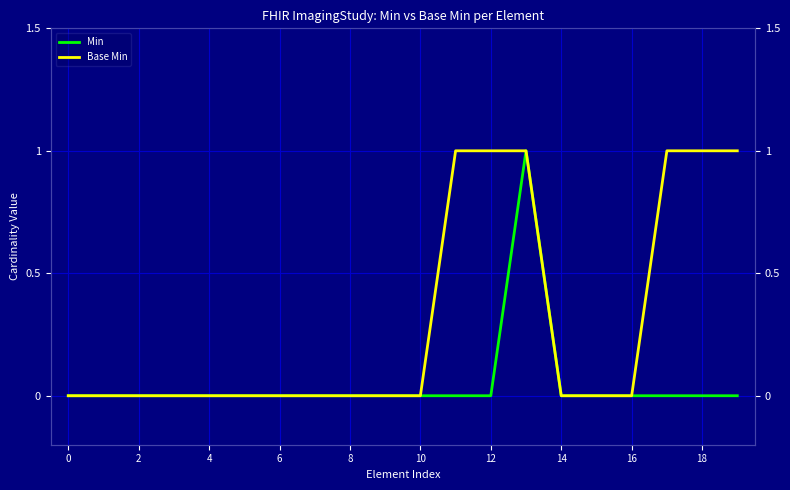

What is the sum of the Base Min values at 11 and 0?

1